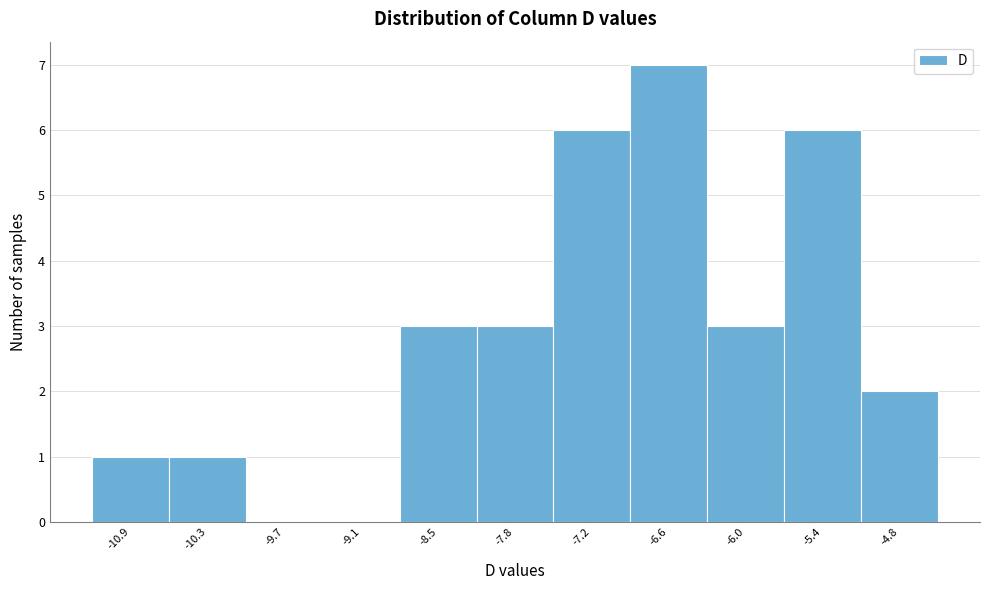

What is the height of the bar covering -5.1 to -4.5 on the x-axis? Neither the bar edges nor the heights are printed on the chart, so give them approximately, as read against the axes.

2